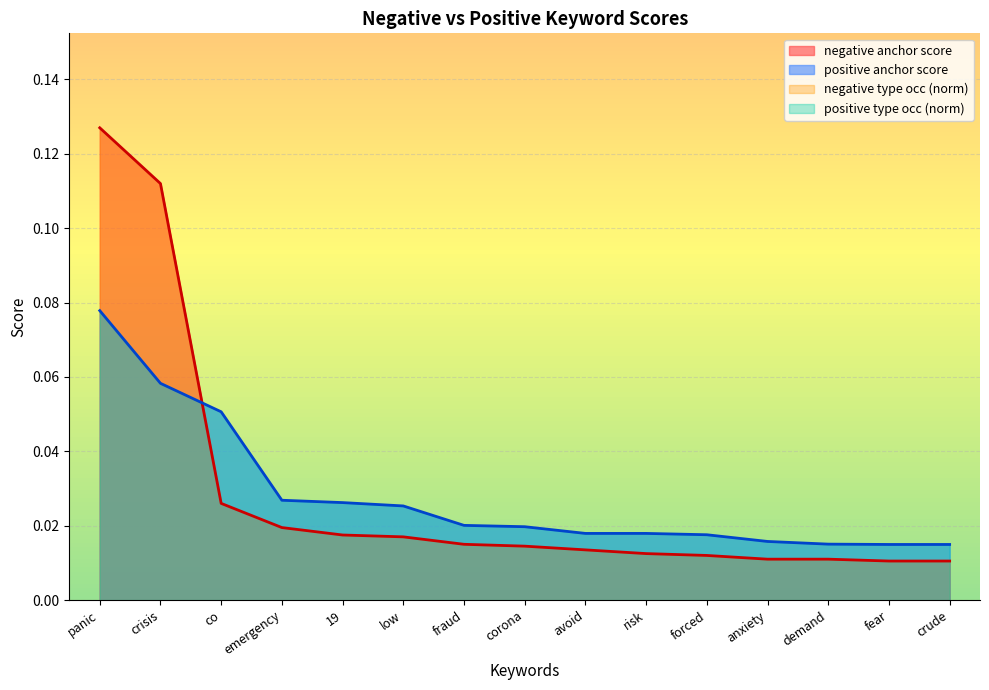

Between which two adjacent categories do positive anchor score and negative anchor score first intersect?

crisis and co